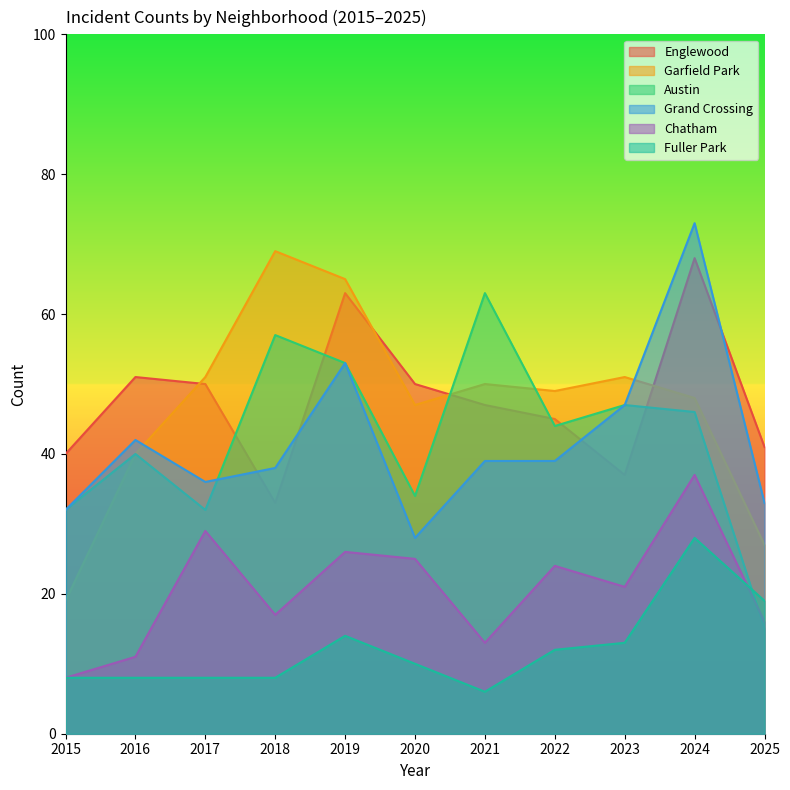

What is the total value across all series at 2023?

216